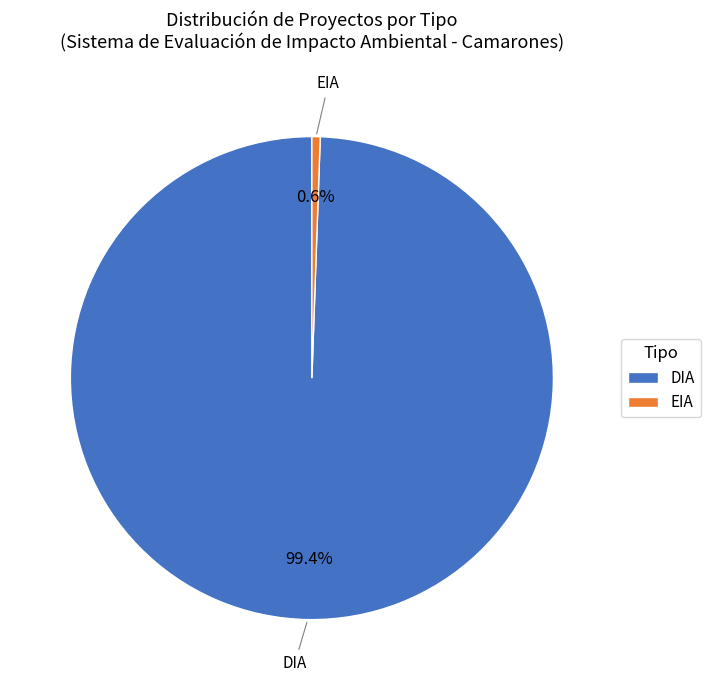

True or false: EIA accounts for 40% of the total.

False